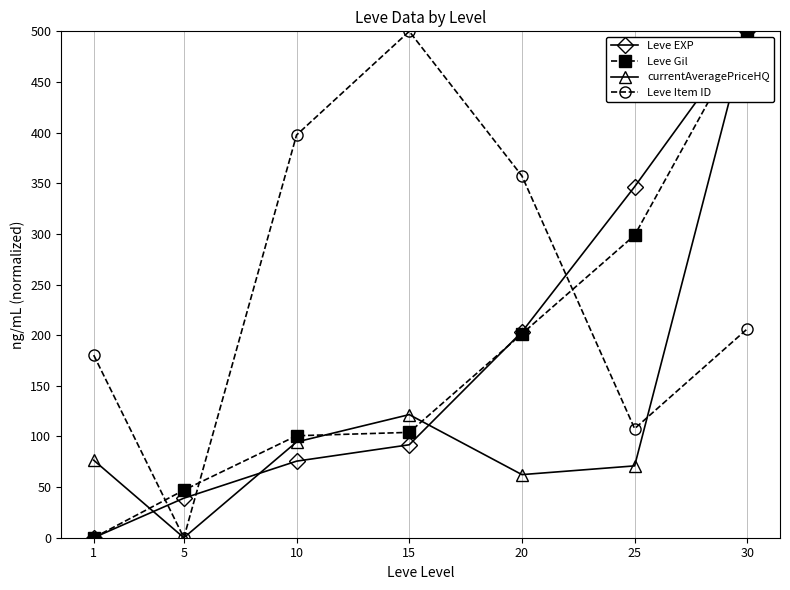

What is the value of the currentAveragePriceHQ point at the 5th from the left?

62.3